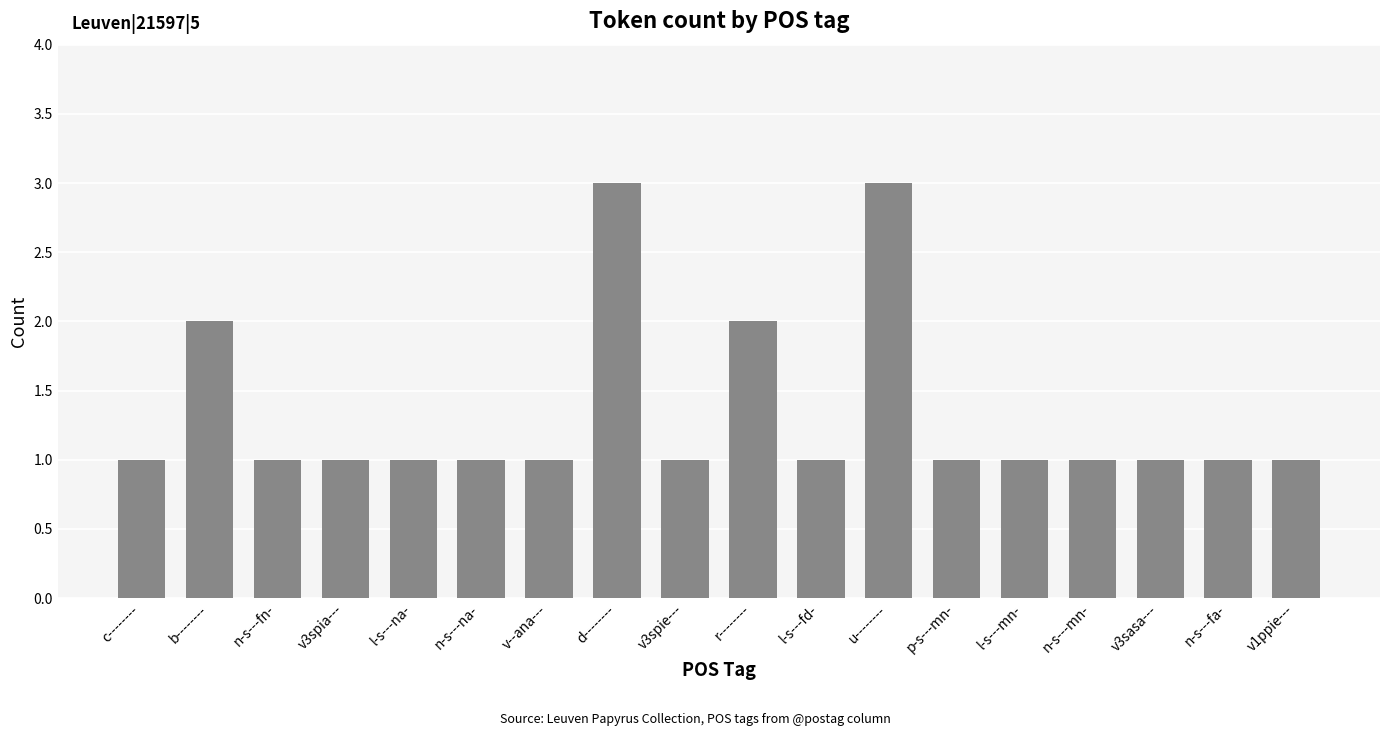

Reading right to left, extract all data points from this chart.

v1ppie---=1	n-s---fa-=1	v3sasa---=1	n-s---mn-=1	l-s---mn-=1	p-s---mn-=1	u--------=3	l-s---fd-=1	r--------=2	v3spie---=1	d--------=3	v--ana---=1	n-s---na-=1	l-s---na-=1	v3spia---=1	n-s---fn-=1	b--------=2	c--------=1